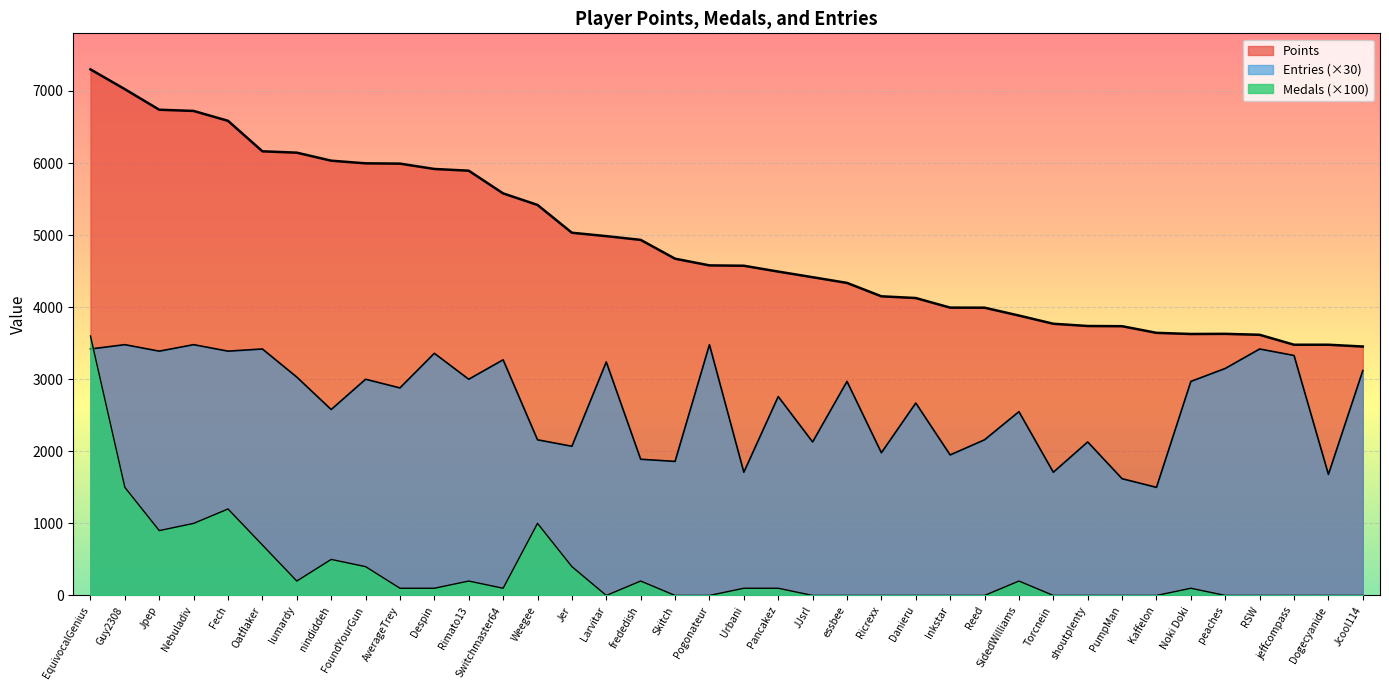

True or false: Points and Entries cross at least once.

False